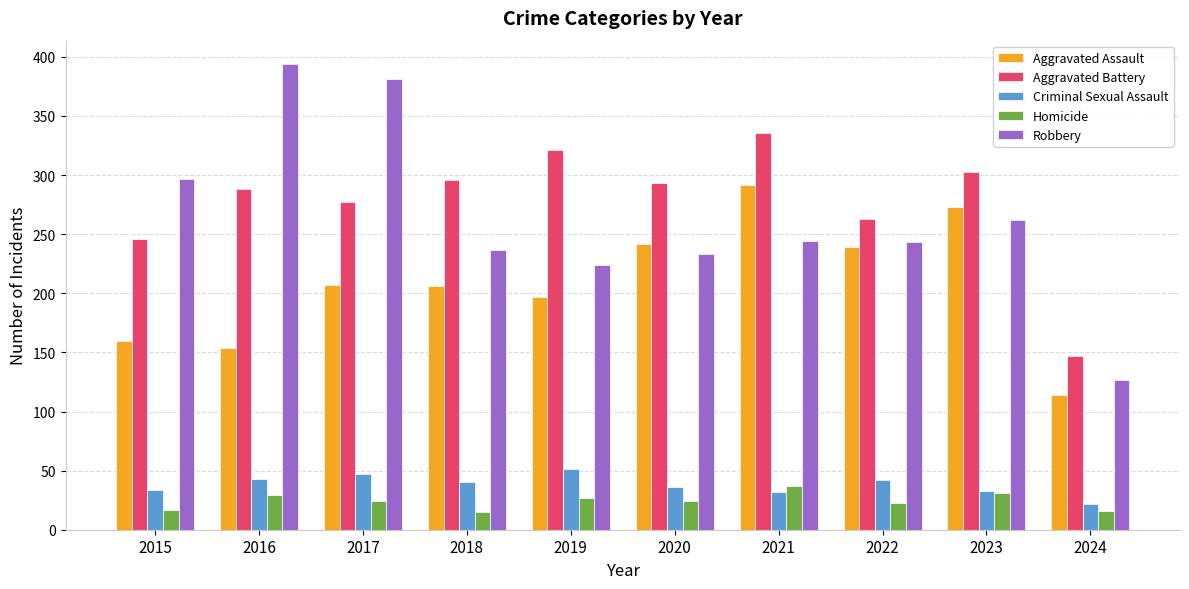

What is the difference between the highest and lowest values at 2020?

269